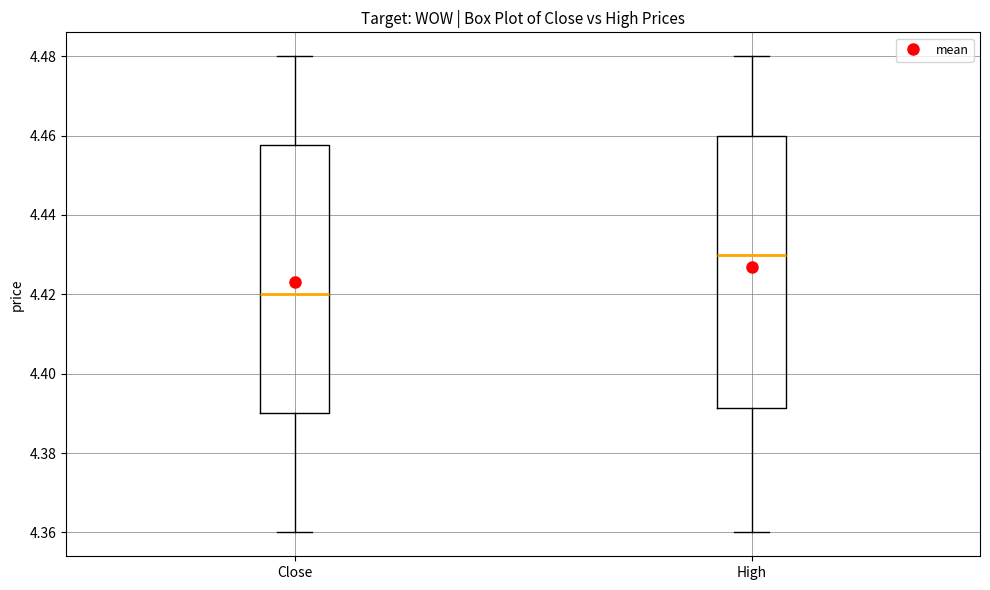

Reading left to right, transcribe this box plot: for each box, give where its median line is, the range the box spans, and where its two whiskers end, as read against the y-axis. The values are not printed on the chart, so give them approximately, as read against the axis.

Close: median 4.420, box 4.390 to 4.458, whiskers 4.360 to 4.480
High: median 4.430, box 4.392 to 4.460, whiskers 4.360 to 4.480